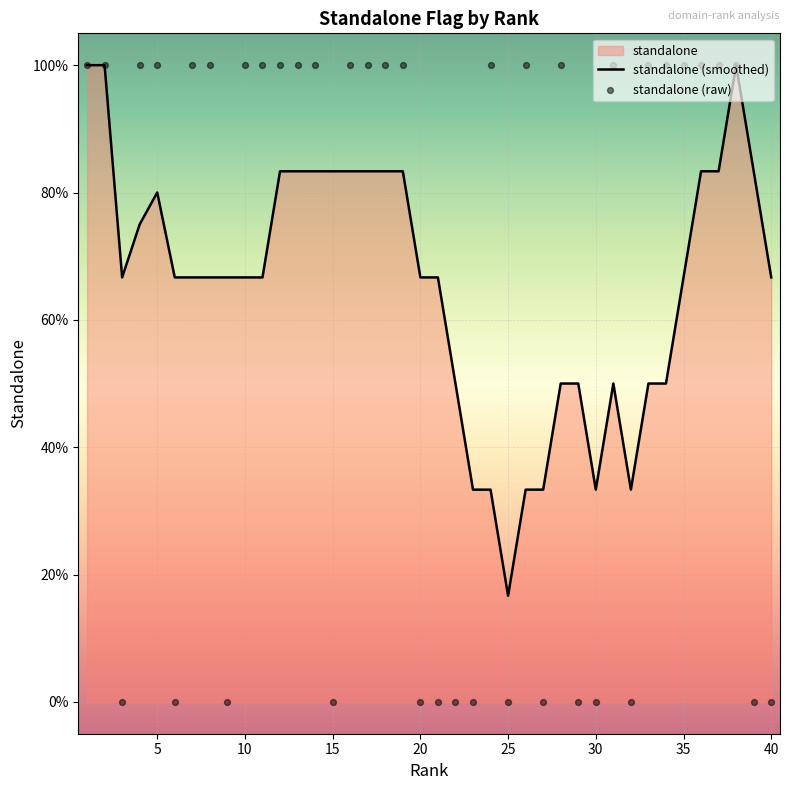

Which series has the largest total across all categories?

standalone (smoothed)